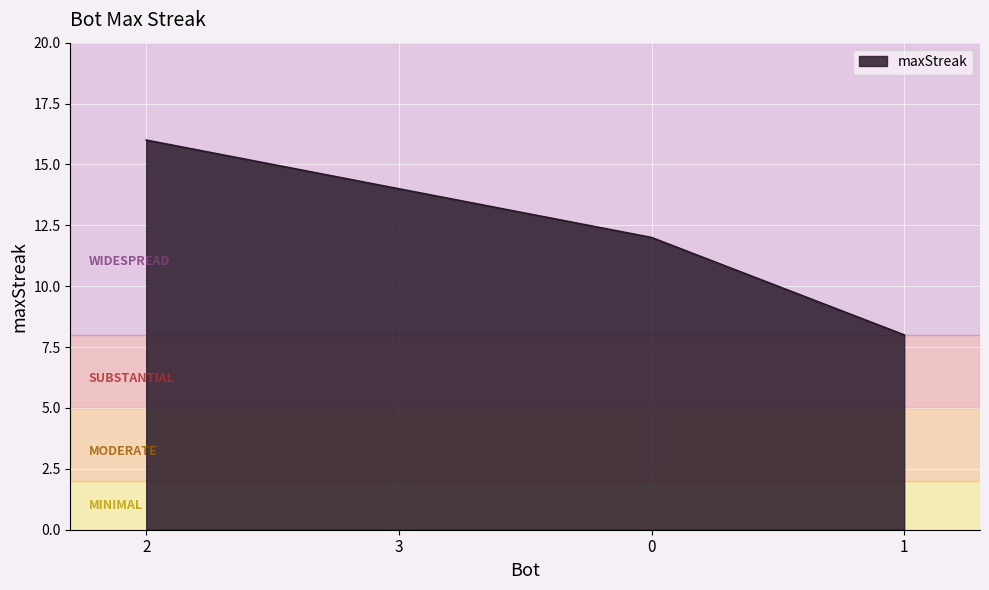

List the labels in order of value, largest first.

2, 3, 0, 1